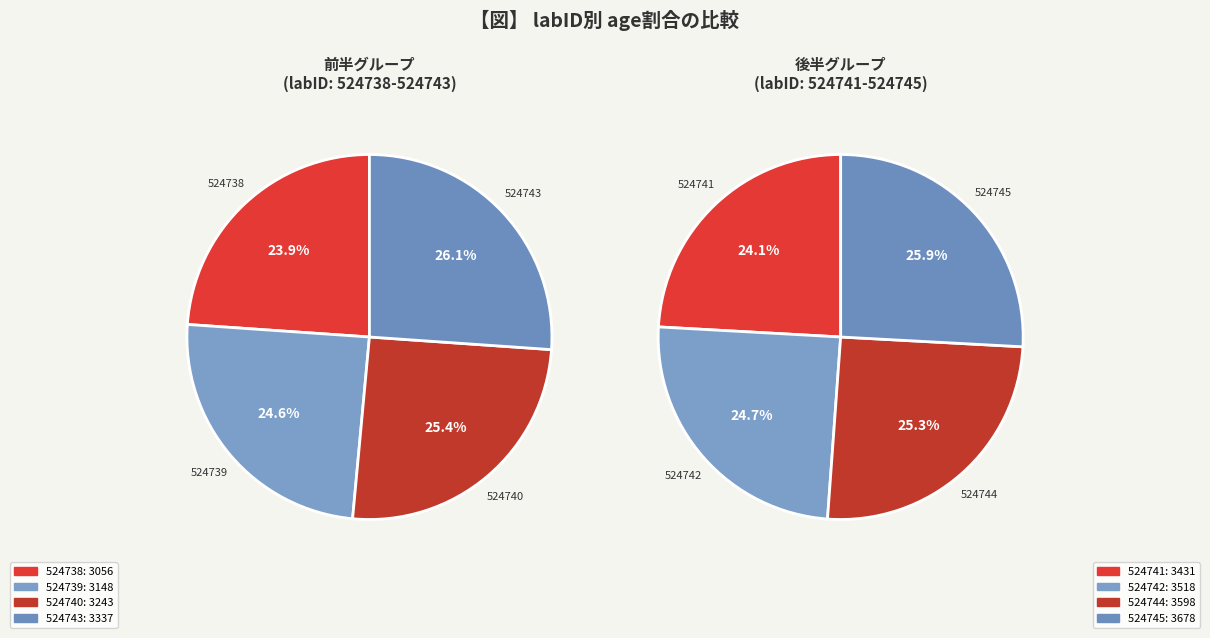

How many slices are in this pie chart?

8